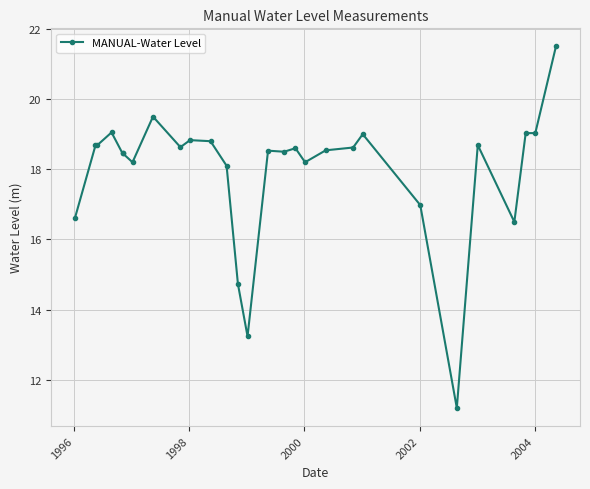

What is the value of the 5th point from the left?

18.5